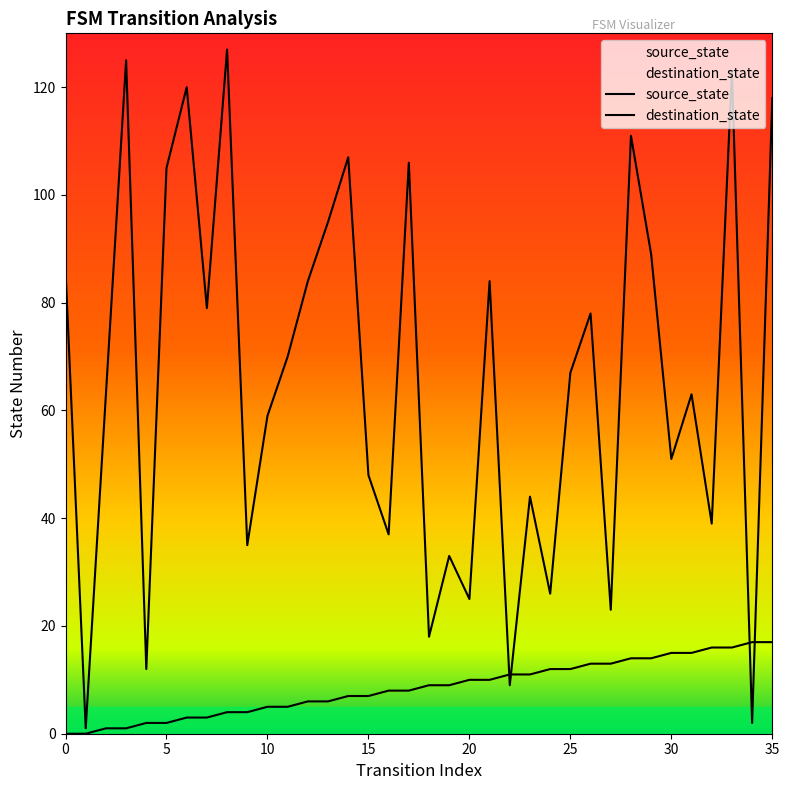

What is the sum of all destination_state values?

2362